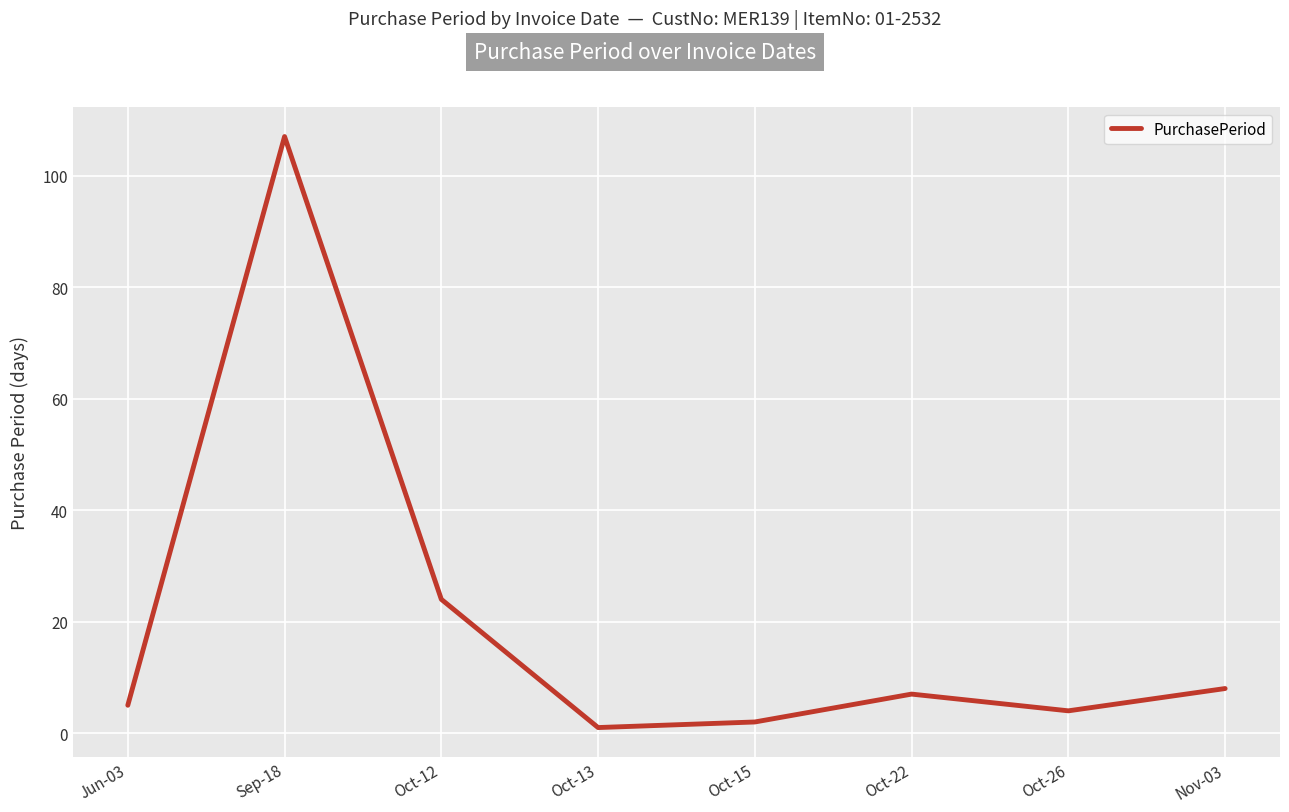

List the labels in order of value, smallest first.

Oct-13, Oct-15, Oct-26, Jun-03, Oct-22, Nov-03, Oct-12, Sep-18